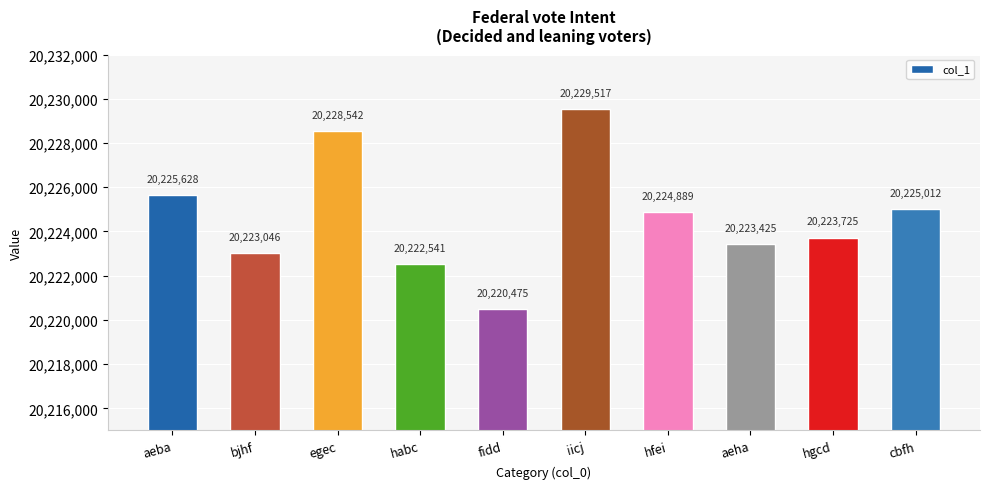

What is the smallest value displayed?

20220475